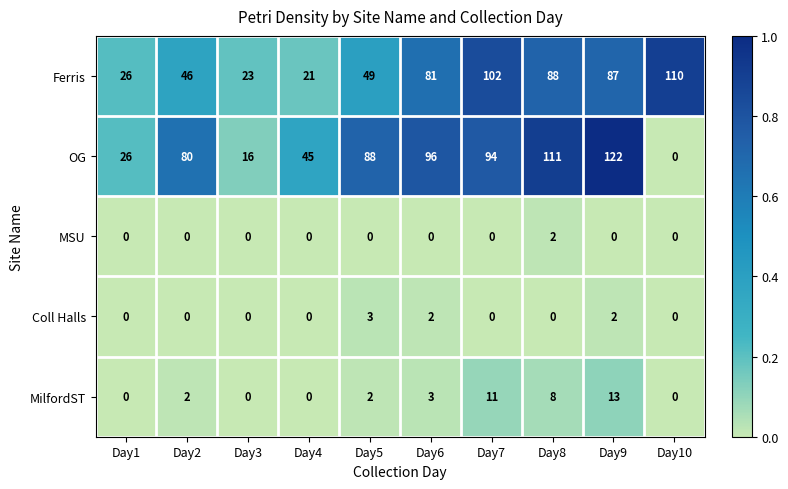

Which series has the largest total across all categories?

OG